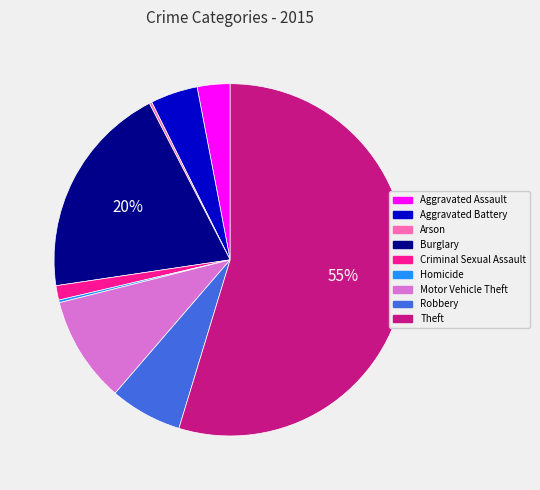

What is the majority slice?

Theft